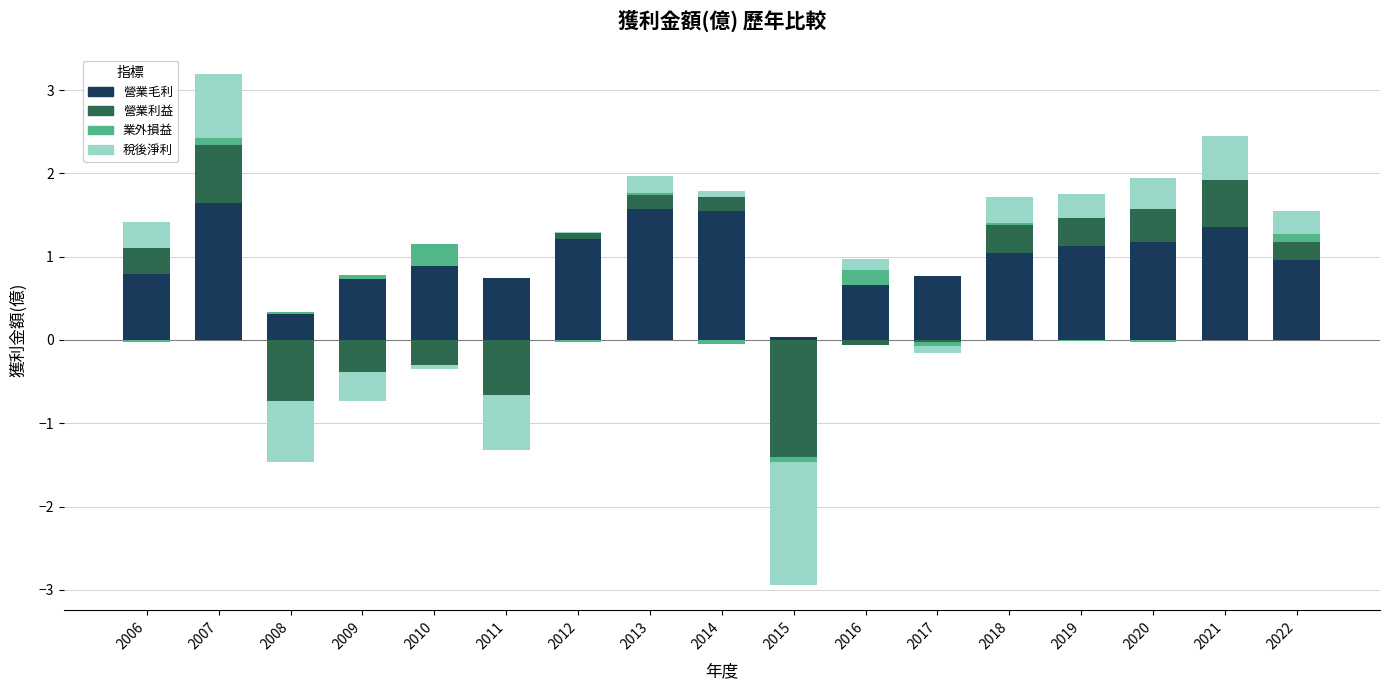

At 2008, list the series in order from smallest to largest.

營業利益, 稅後淨利, 業外損益, 營業毛利